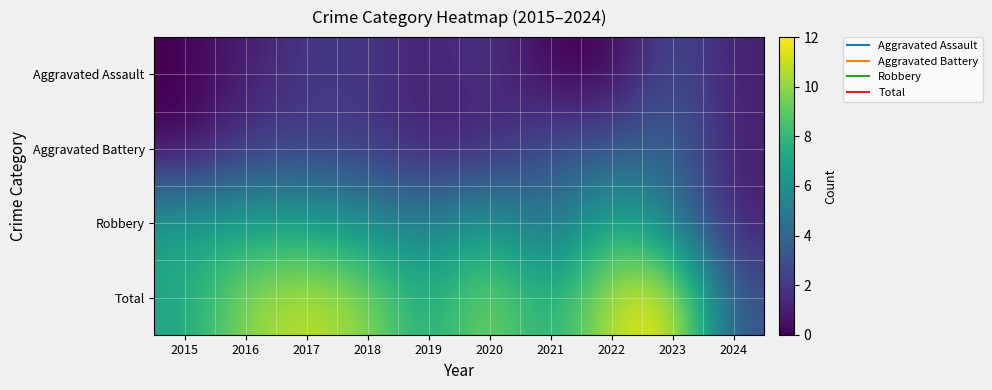

Rank the series by their maximum value, from highest to lowest.

Total, Robbery, Aggravated Battery, Aggravated Assault